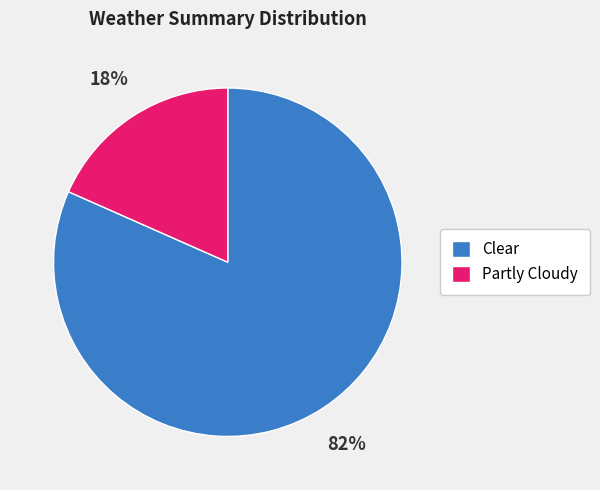

To the nearest percent, what portion does Clear represent?

82%